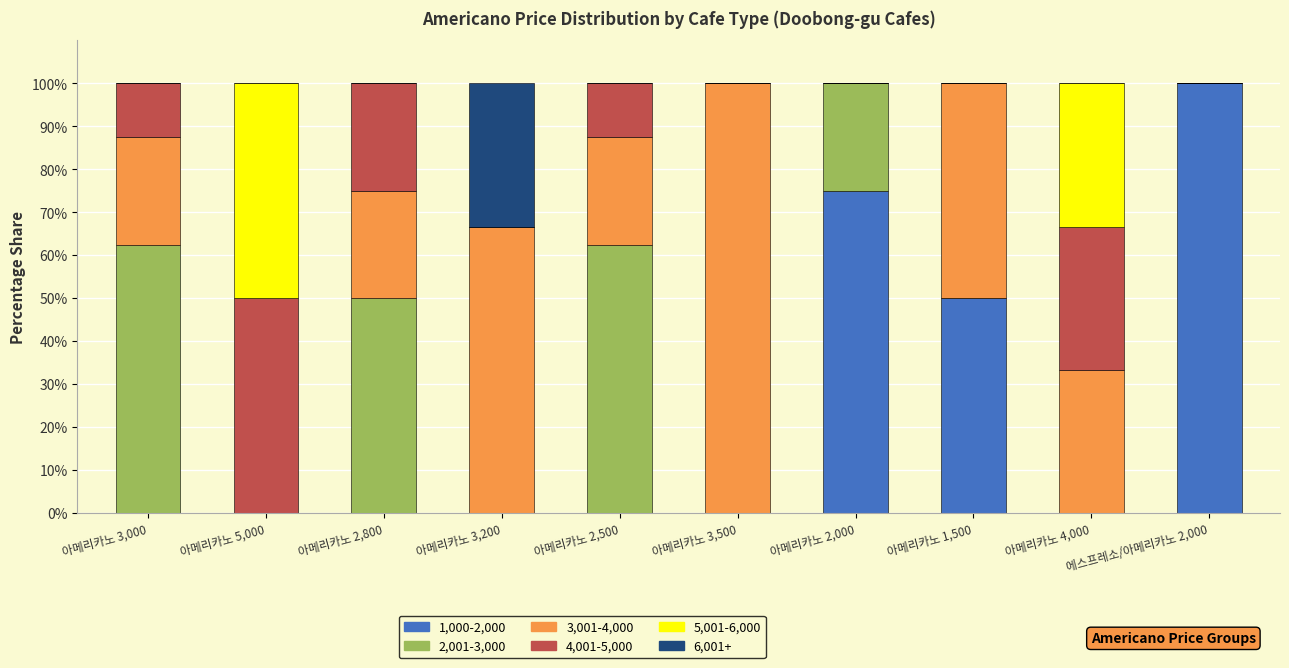

The value of 1,000-2,000 at 아메리카노 3,000 is 48.2. True or false?

False